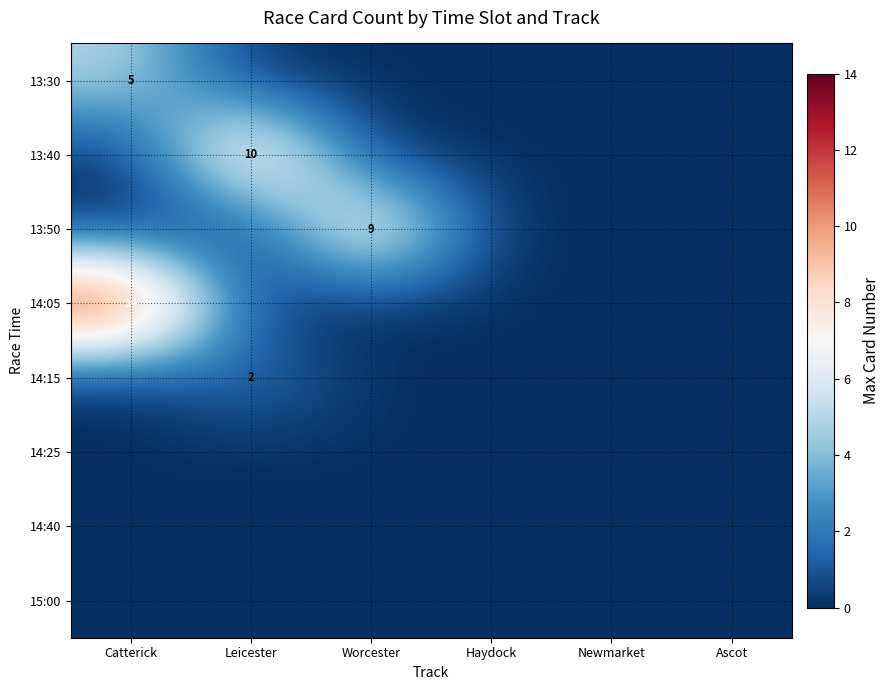

True or false: 13:30 has a value of 5 at Catterick.

True